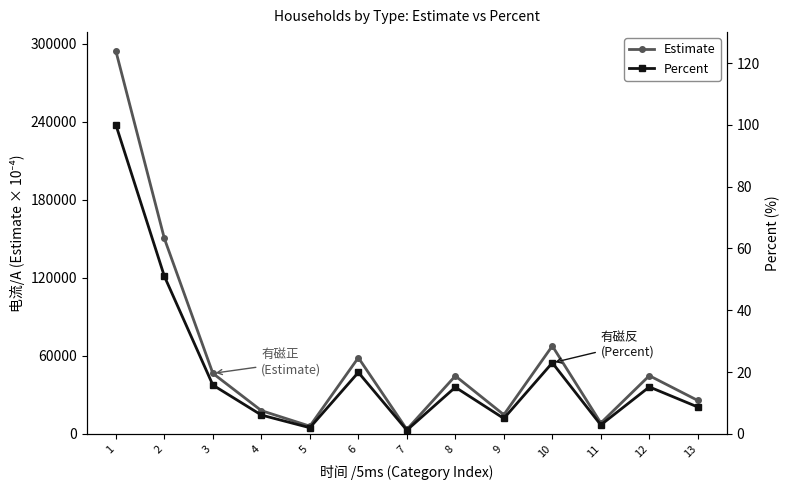

Reading left to right, extract all data points from this chart.

Estimate: 294258.0	150184.0	46534.0	17896.0	5950.0	58584.0	3425.0	44555.0	14729.0	67594.0	8388.0	44751.0	25682.0
Percent: 100.0	51.0	15.8	6.1	2.0	19.9	1.2	15.1	5.0	23.0	2.9	15.2	8.7